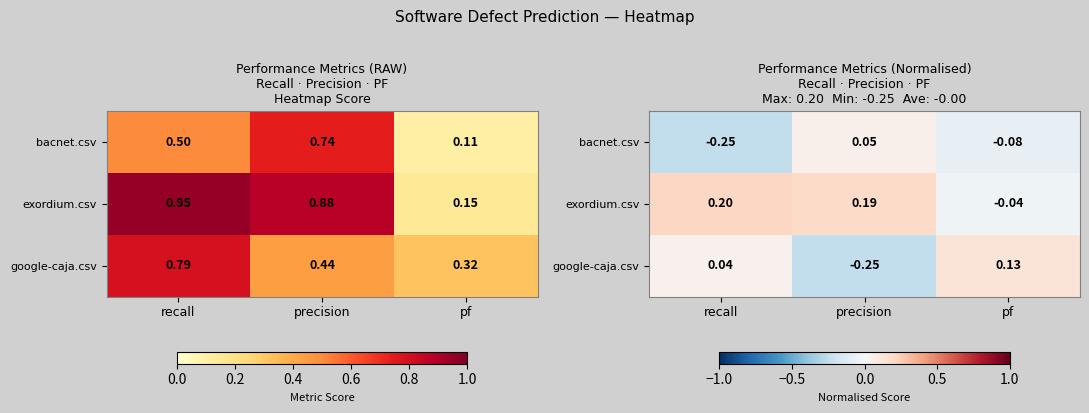

What is the spread (max minus min) of values at recall?

0.4